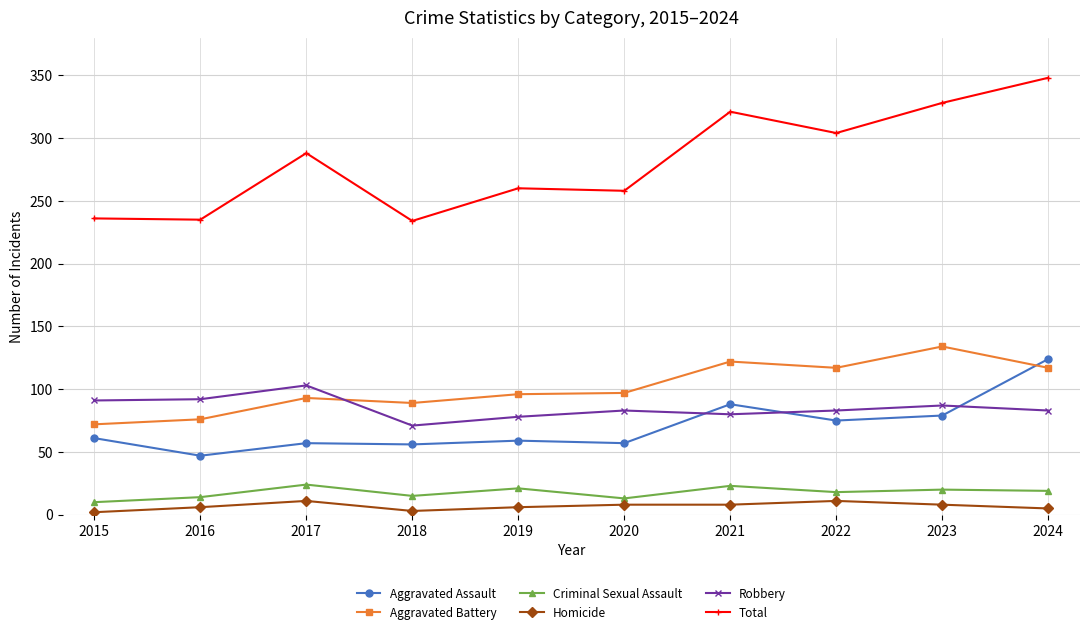

What is the sum of the Robbery values at 2023 and 2022?

170